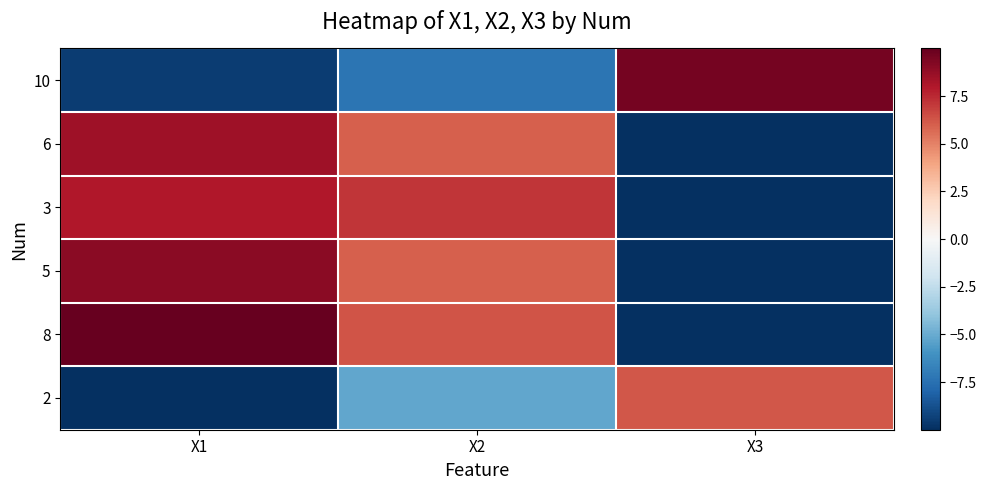

What is the difference between the highest and lowest values at X1?

20.0